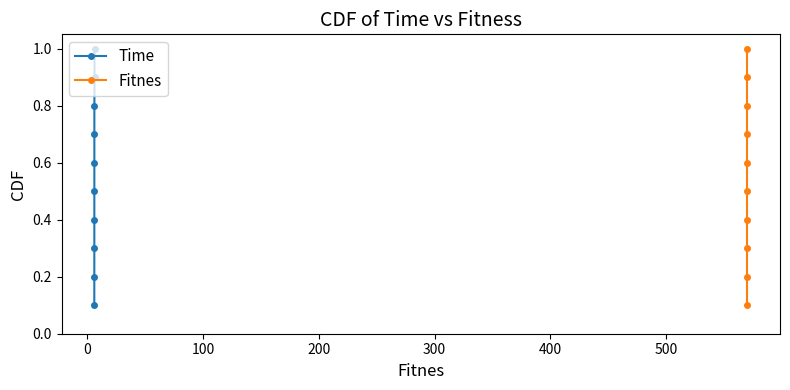

What is the highest value of the Time series?

1.0